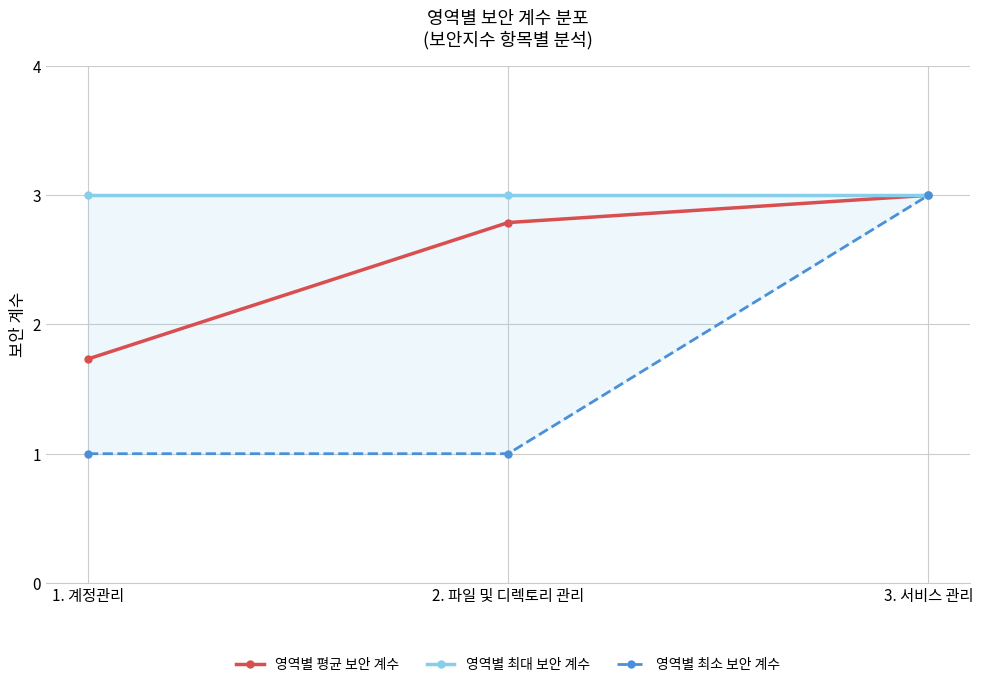

What is the difference between the 영역별 최소 보안 계수 values at 1. 계정관리 and 3. 서비스 관리?

2.0